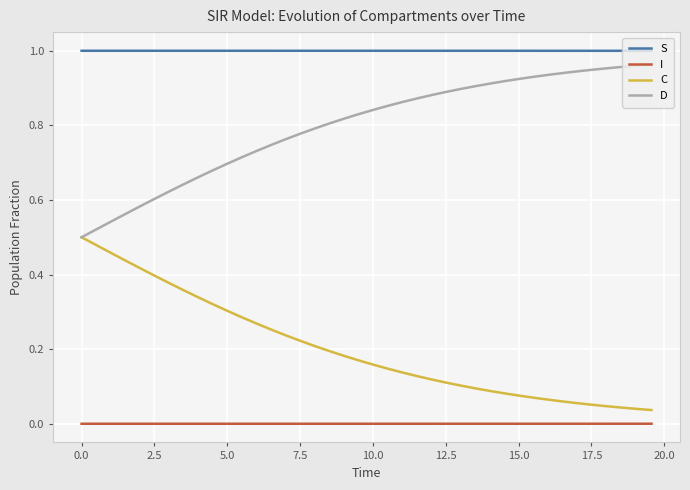

List the series in order of their overall mean, highest first.

S, D, C, I